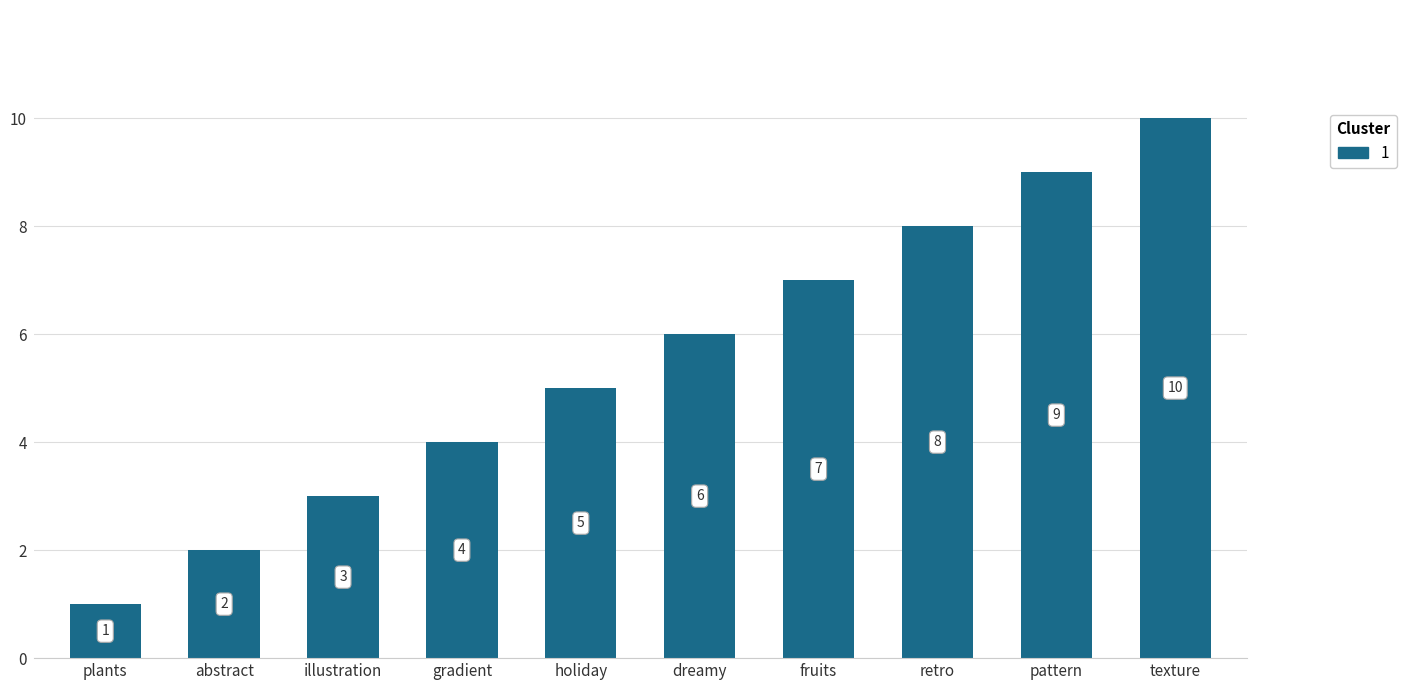

Are the bars horizontal?

No